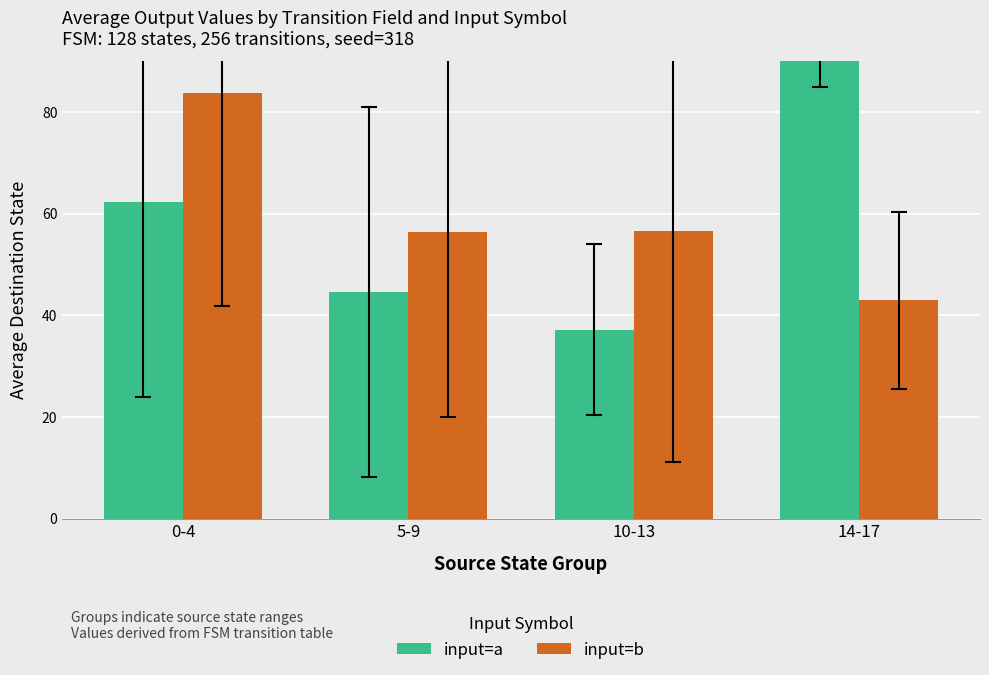

How many data points in input=b are above 56?

3